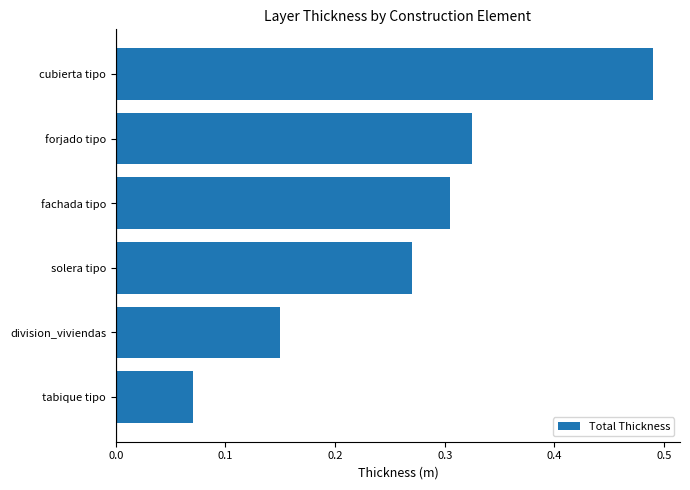

Rank the categories by value from highest to lowest.

cubierta tipo, forjado tipo, fachada tipo, solera tipo, division_viviendas, tabique tipo